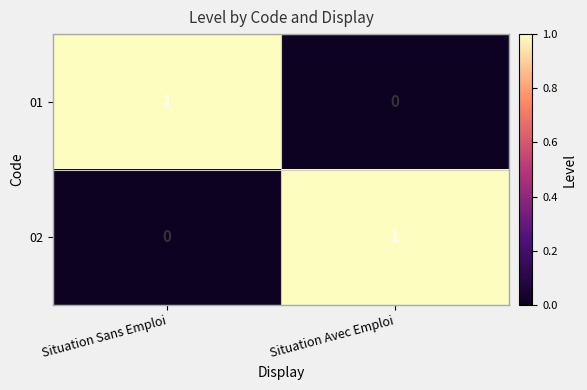

Where is 02 nearest to the value 0?

Situation Sans Emploi